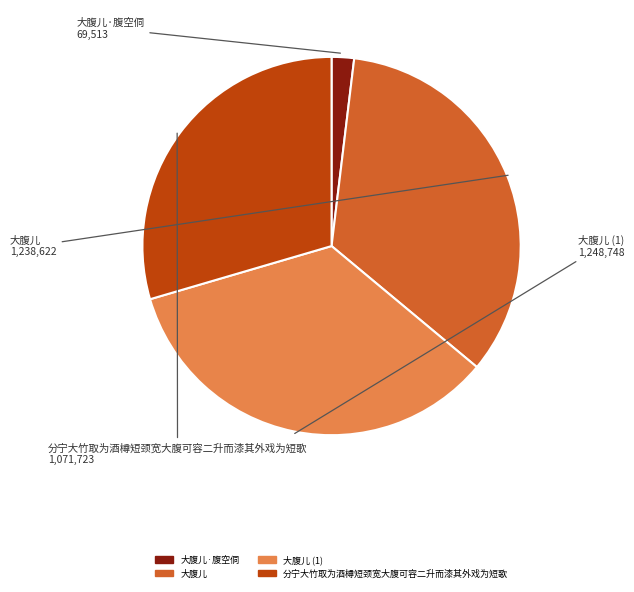

Which has a higher value, 大腹儿·腹空侗 or 大腹儿 (1)?

大腹儿 (1)